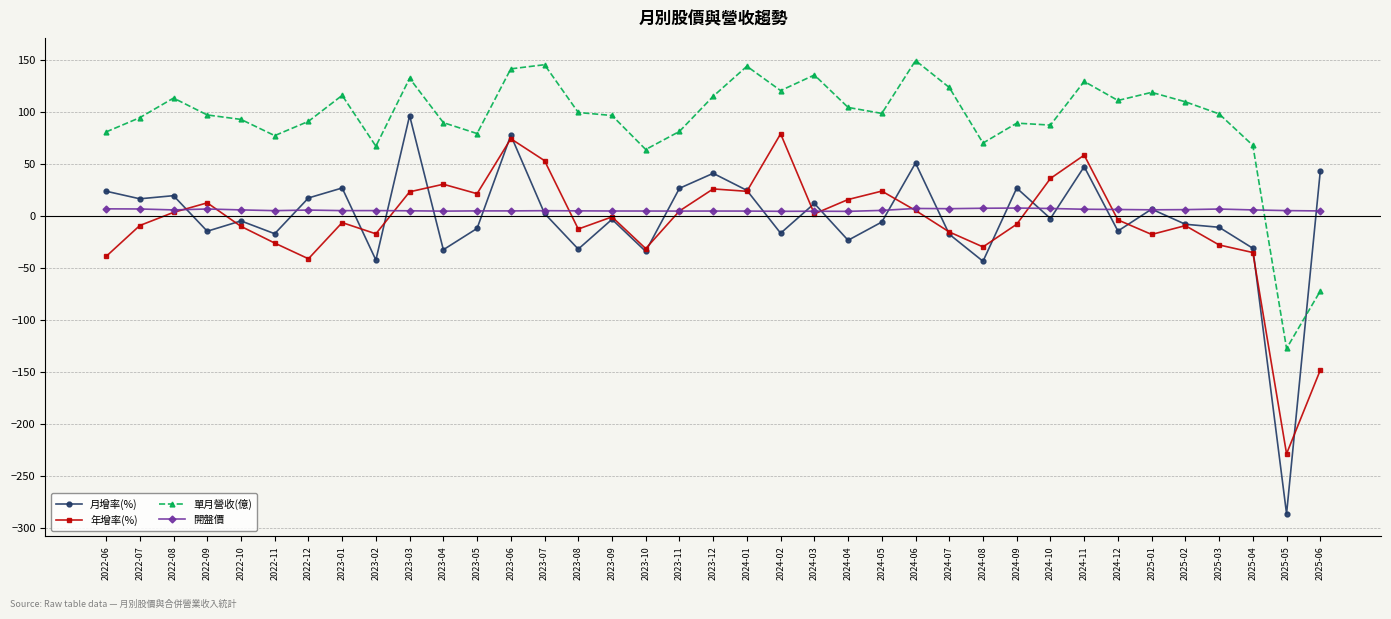

At which label does 年增率(%) reach its minimum?

2025-05